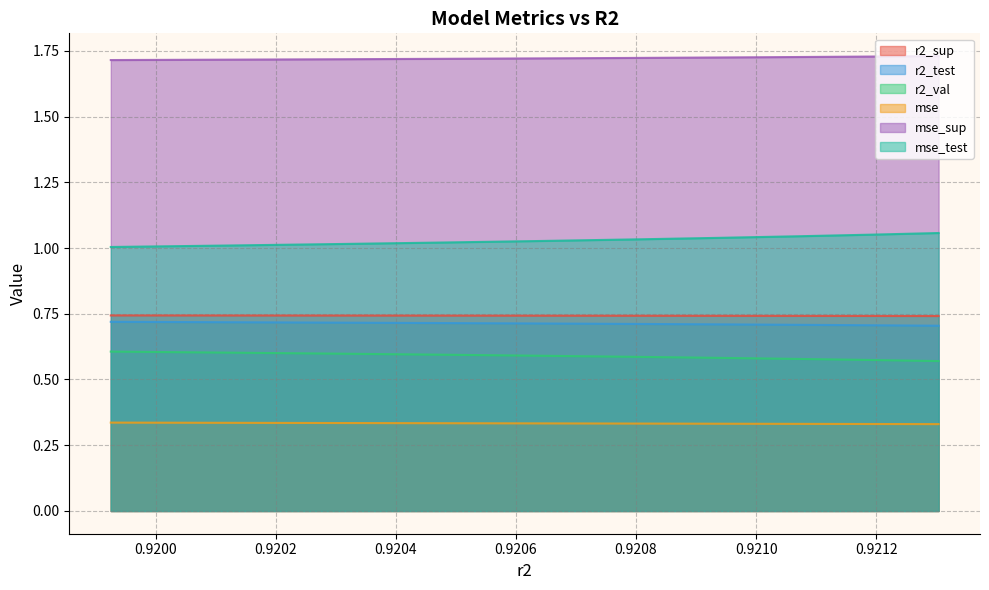

True or false: mse_test and mse_sup intersect in this chart.

False